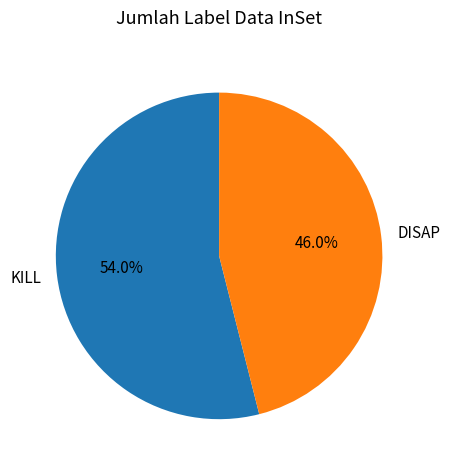

Is it true that KILL is 13% of the pie?

False